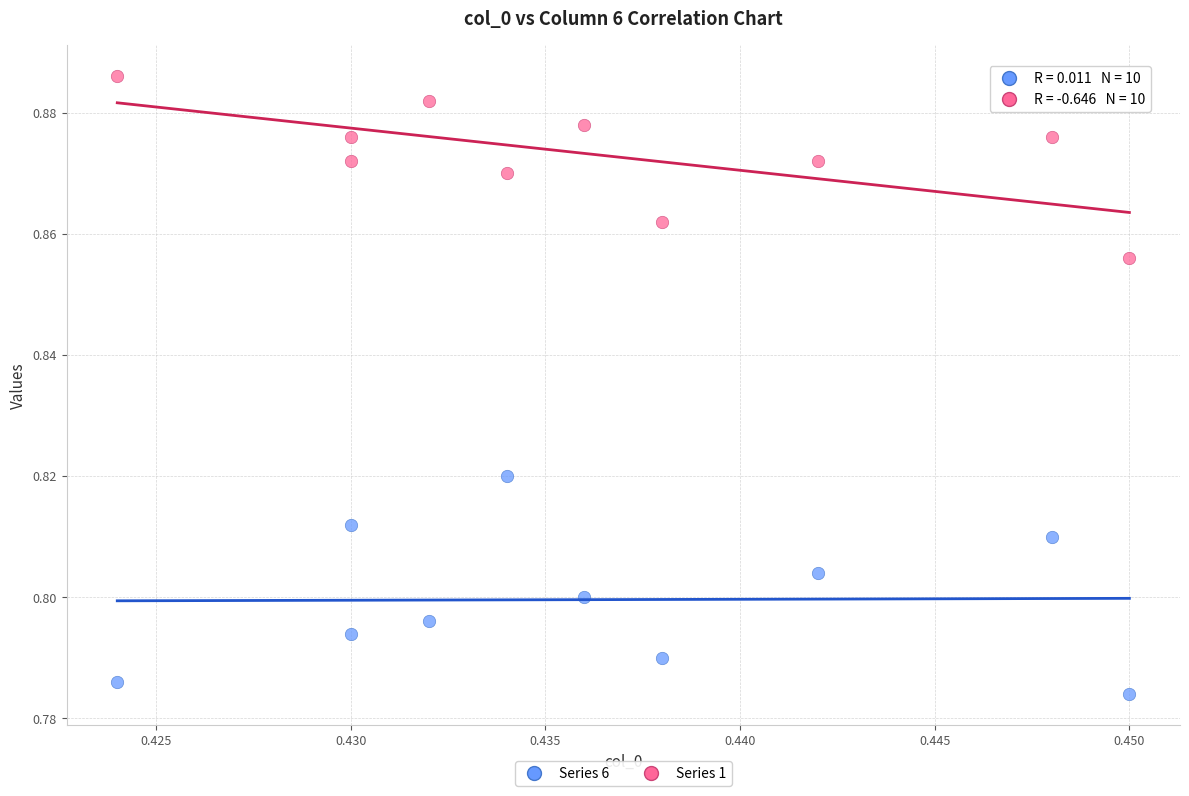

Which series reaches the minimum Y coordinate?

Series 6